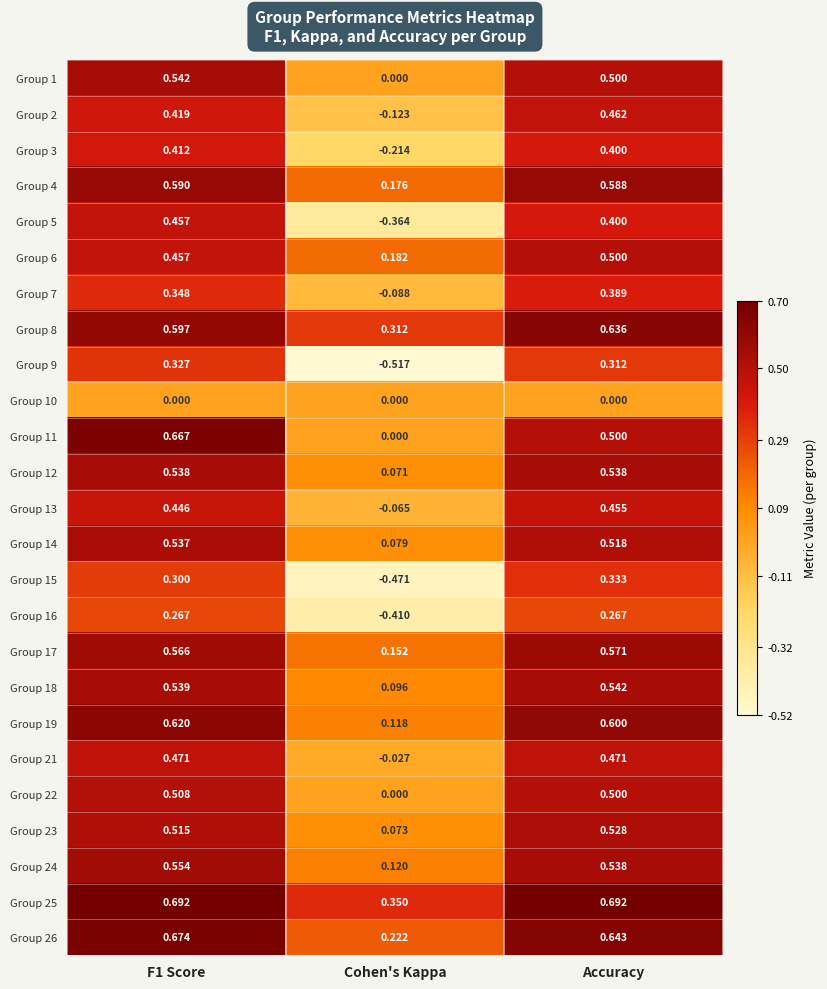

Is the value of Group 7 at F1 Score greater than the value of Group 16 at Accuracy?

Yes